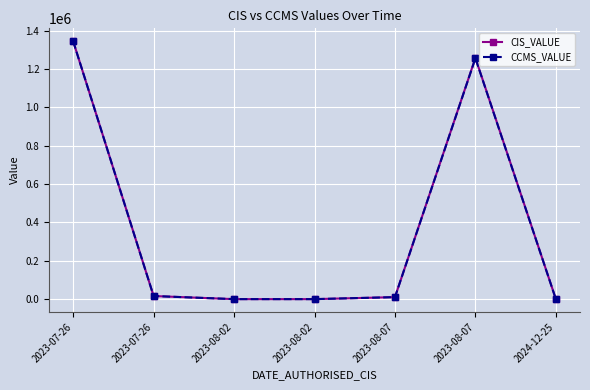

Rank the series at 2023-08-02 from lowest to highest value.

CIS_VALUE, CCMS_VALUE